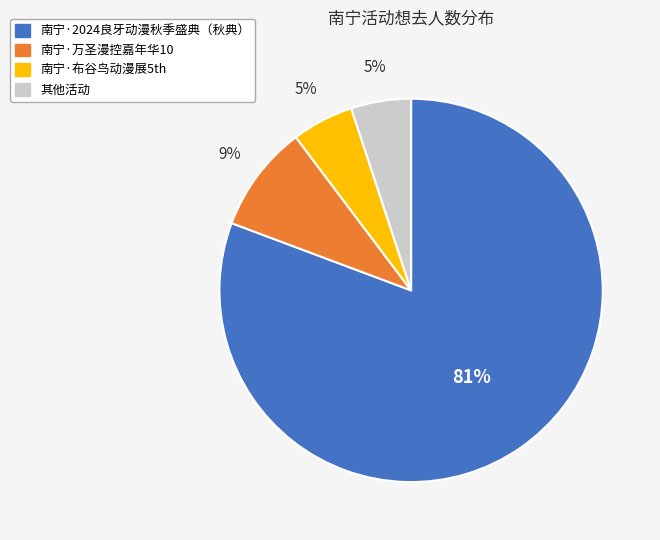

To the nearest percent, what portion does 南宁·2024良牙动漫秋季盛典（秋典） represent?

81%